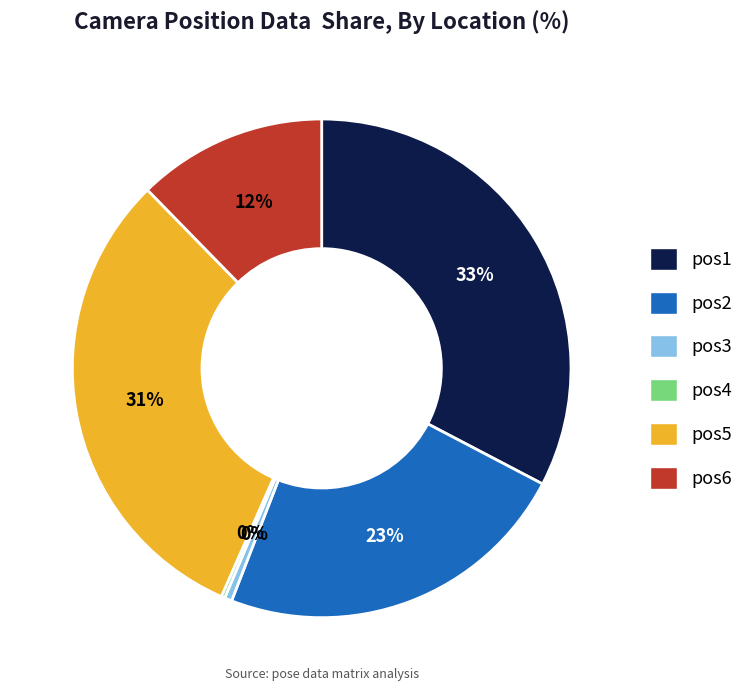

Which category has the biggest portion of the pie?

pos1